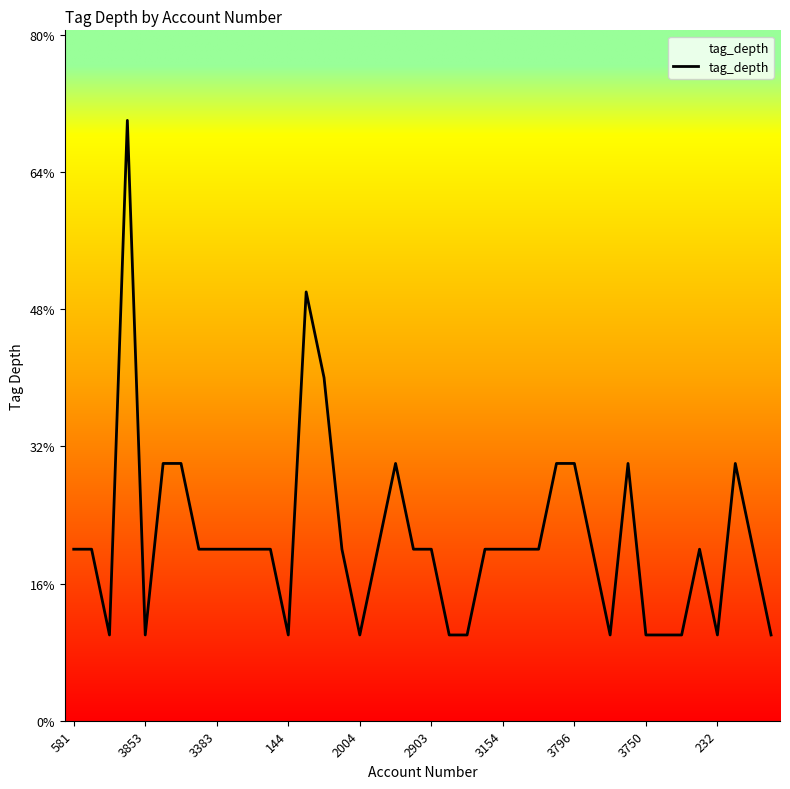

Does the chart have visible grid lines?

No